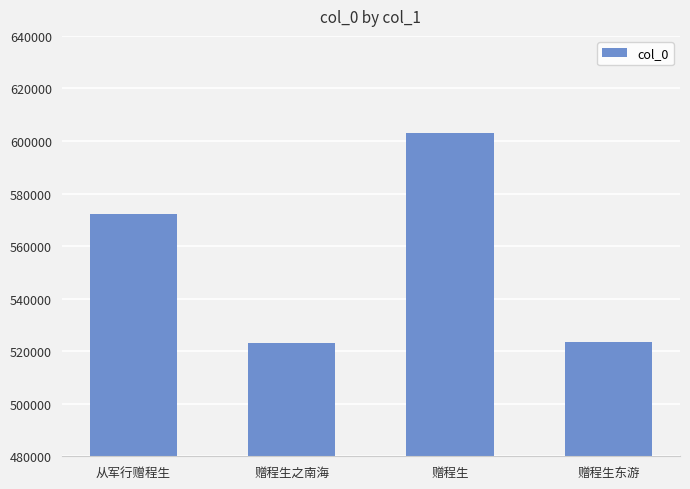

At which label is the value closest to 563070?

从军行赠程生